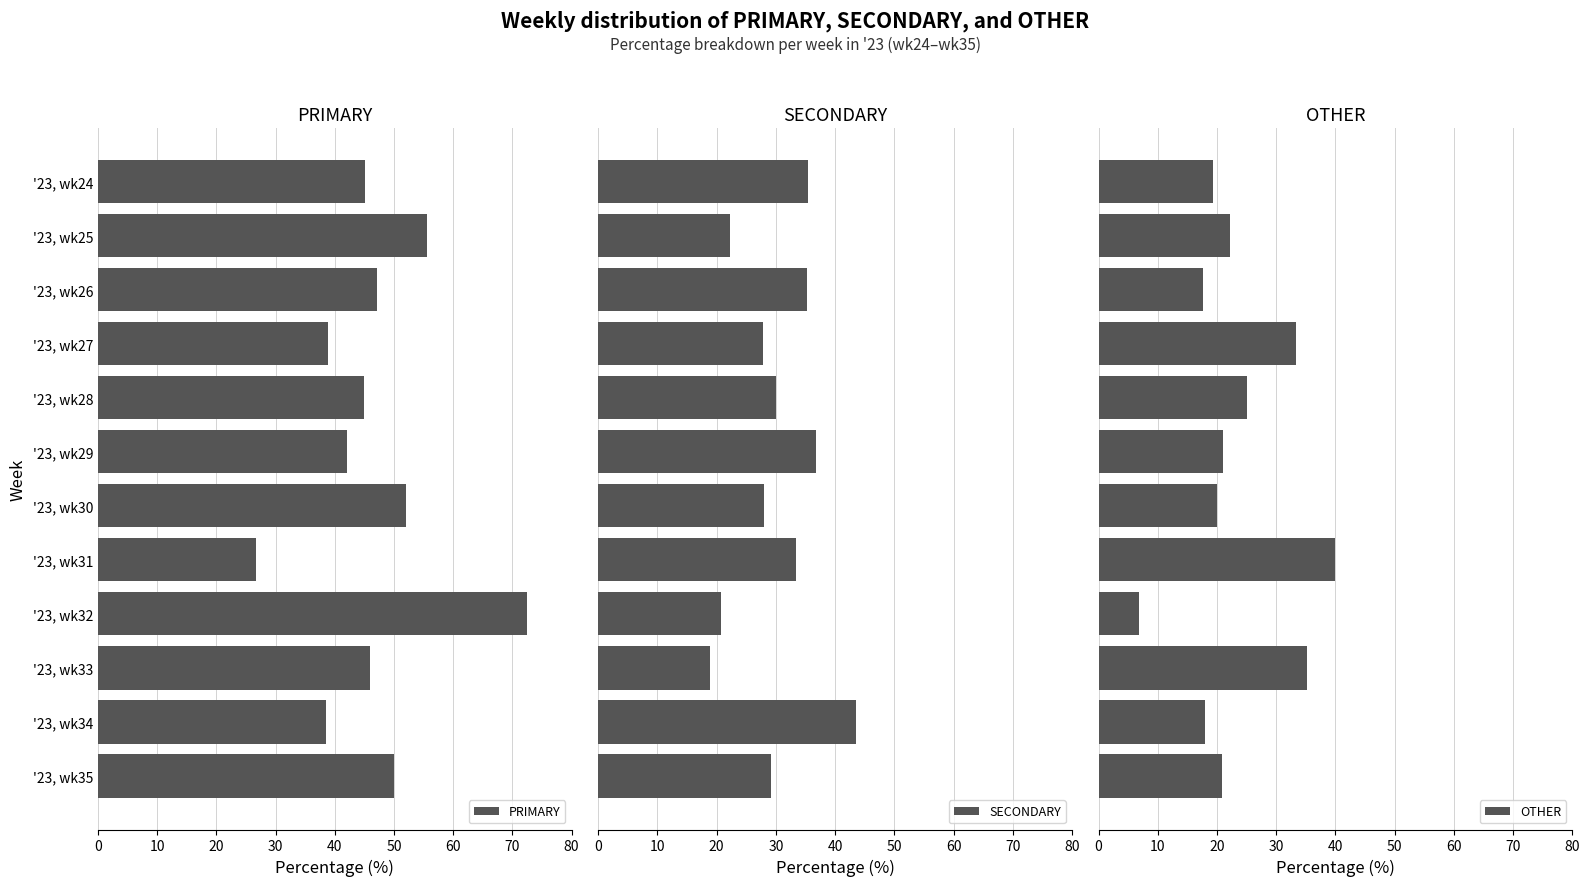

What is the difference between the maximum and second lowest values in the SECONDARY series?

22.9